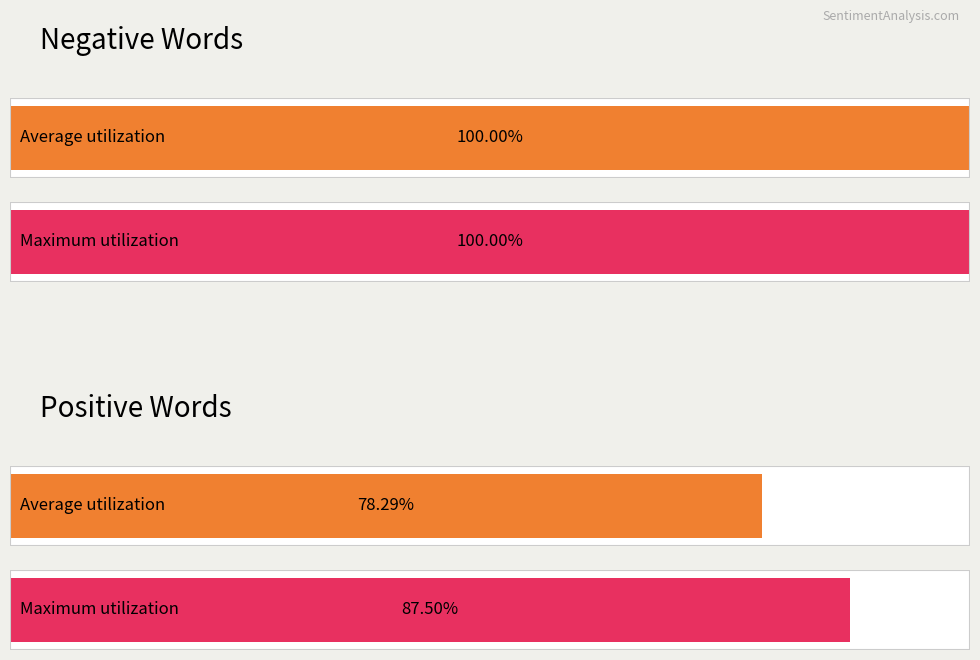

How many distinct data groups are displayed?

2